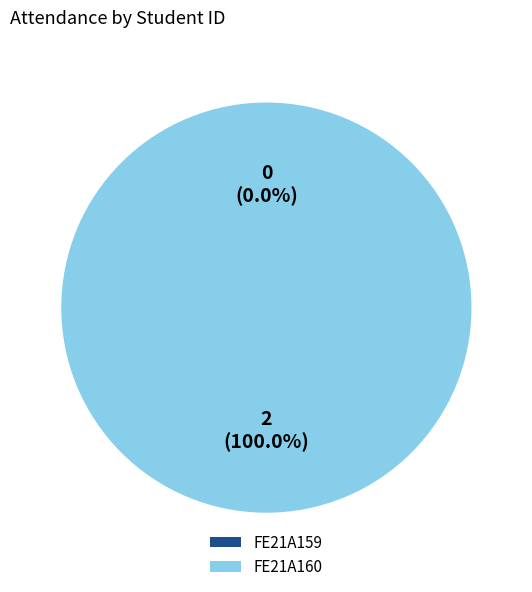

How many slices are in this pie chart?

2